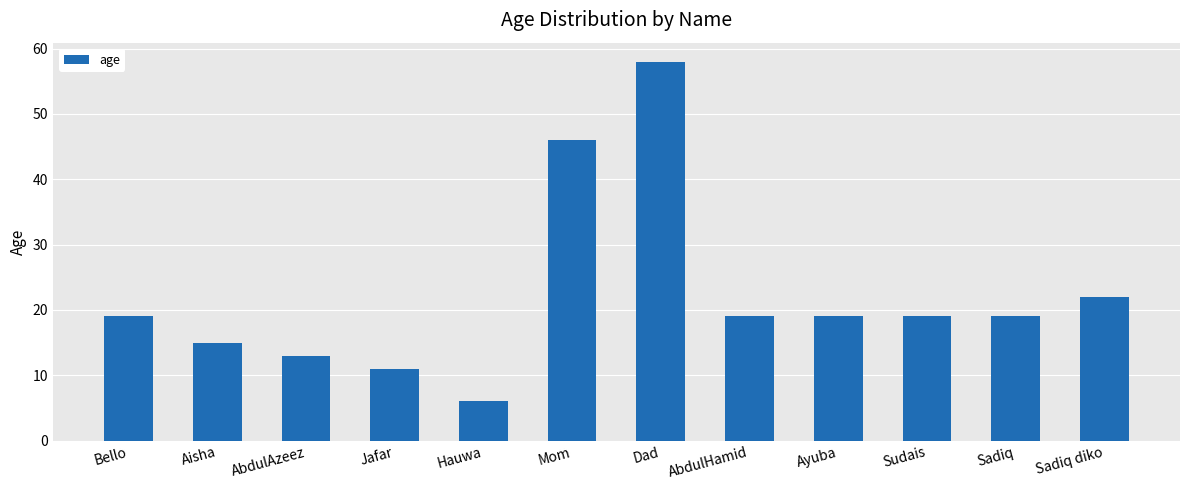

Which has a higher value, Jafar or Aisha?

Aisha